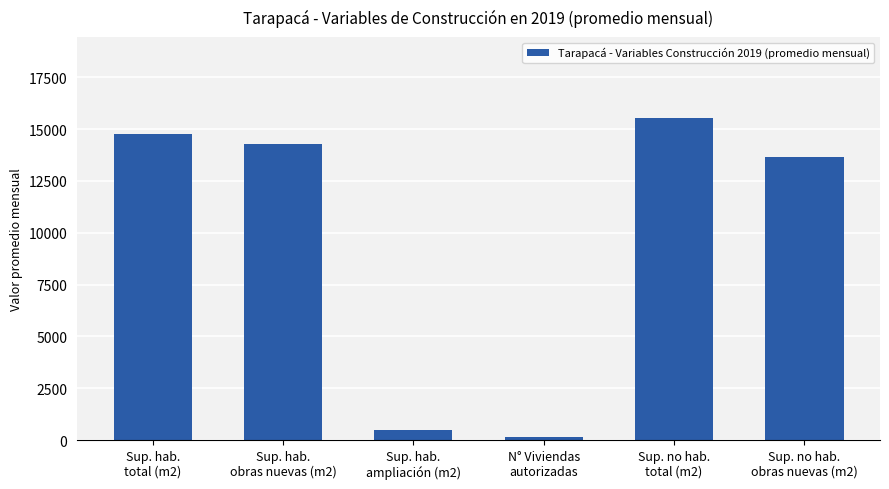

Does the chart contain any negative values?

No